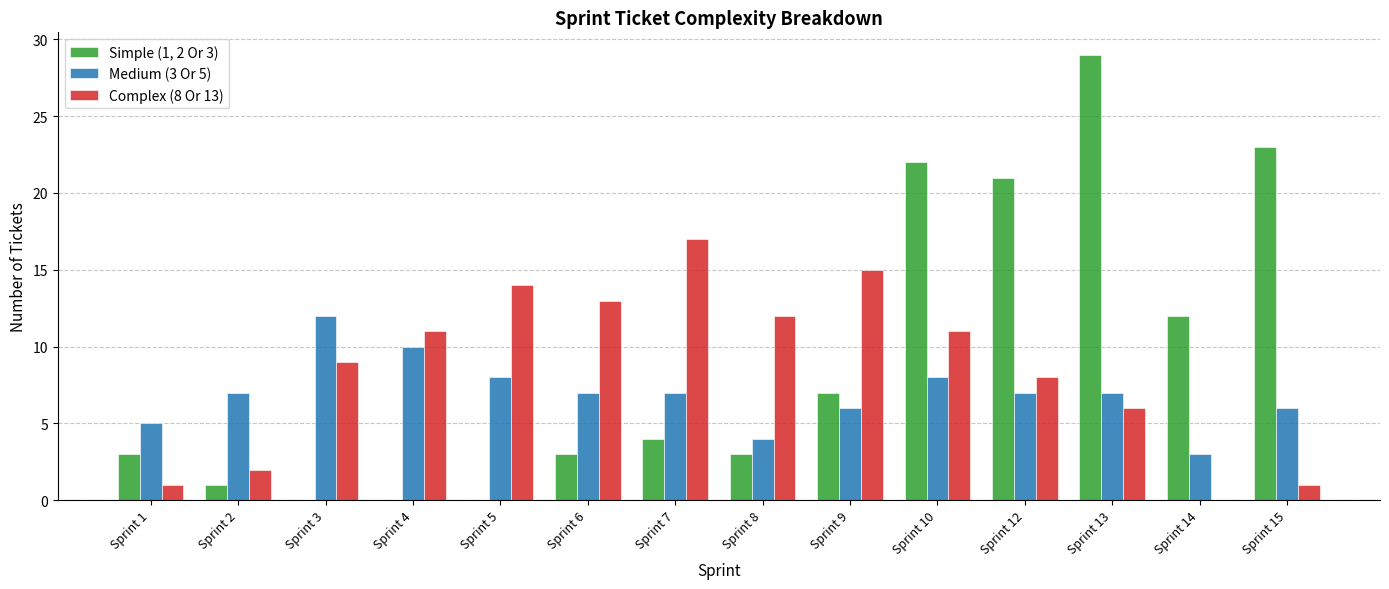

The value of Complex (8 Or 13) at Sprint 14 is 7. True or false?

False